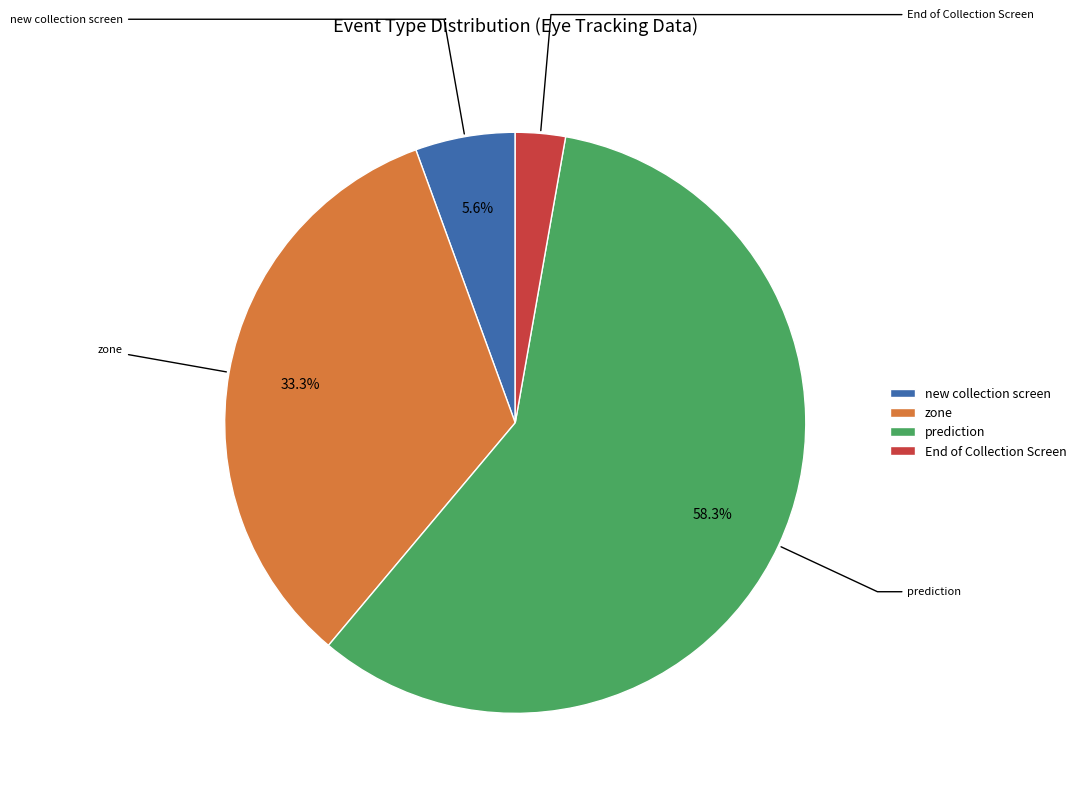

Is it true that zone is 27% of the pie?

False